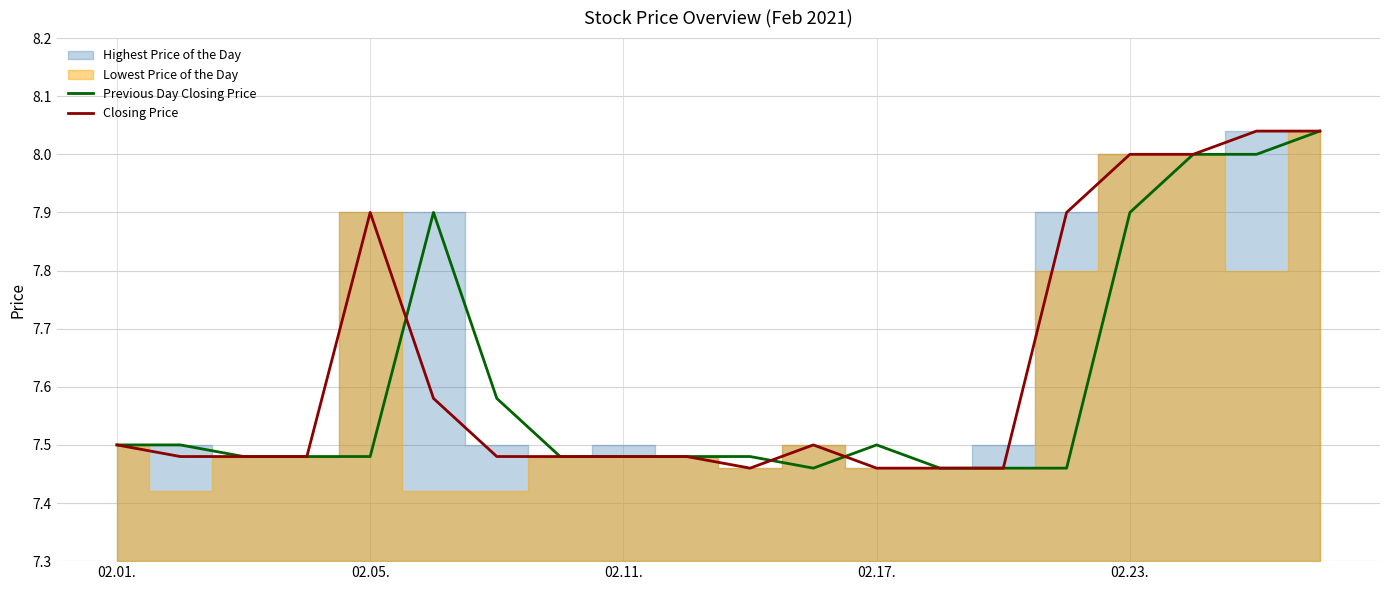

The Previous Day Closing Price series shows 10.5 at 02.05.. True or false?

False